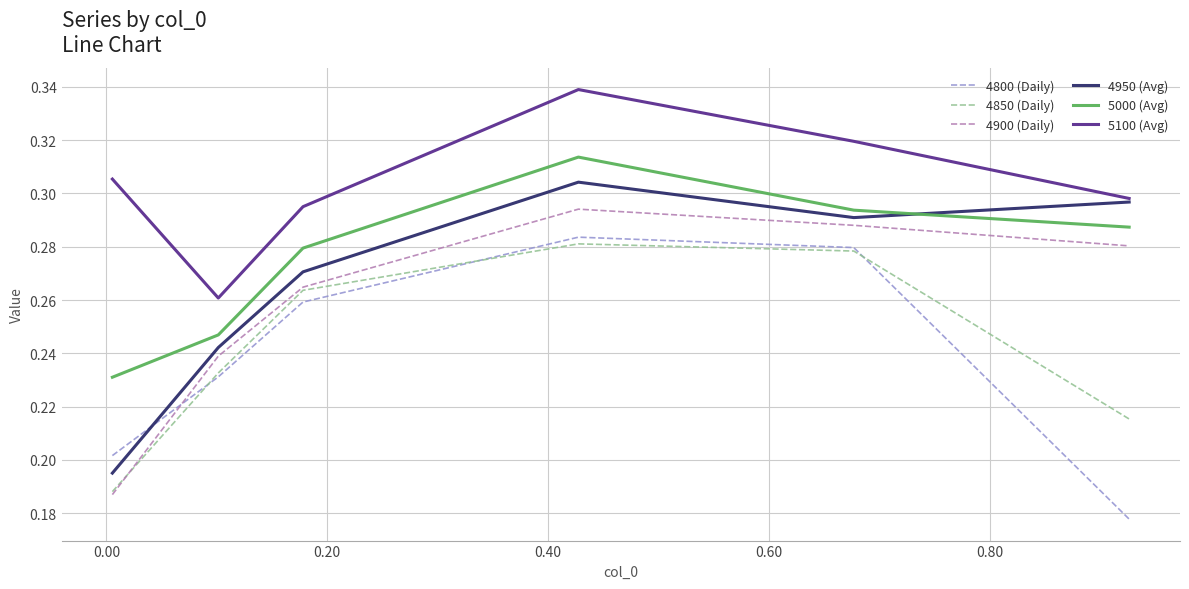

Does the chart have visible grid lines?

Yes